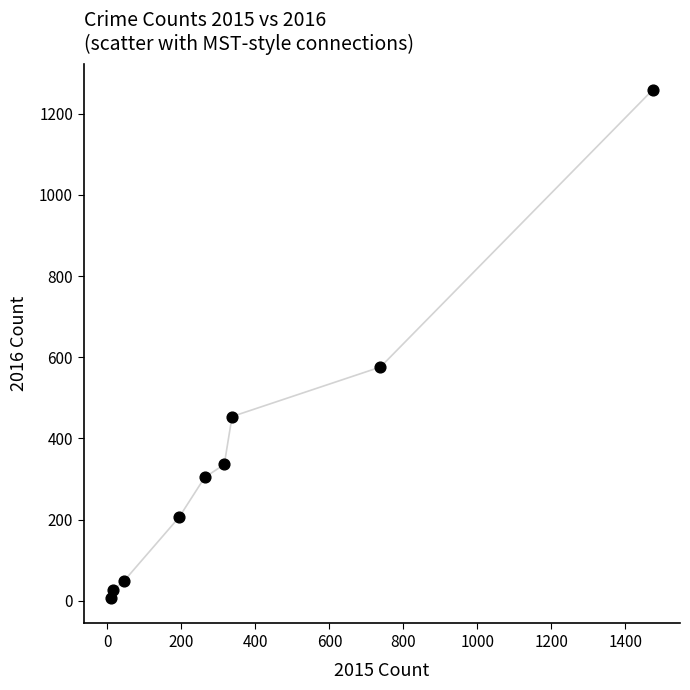

What Y value in the scatter plot is closest to 633?

576